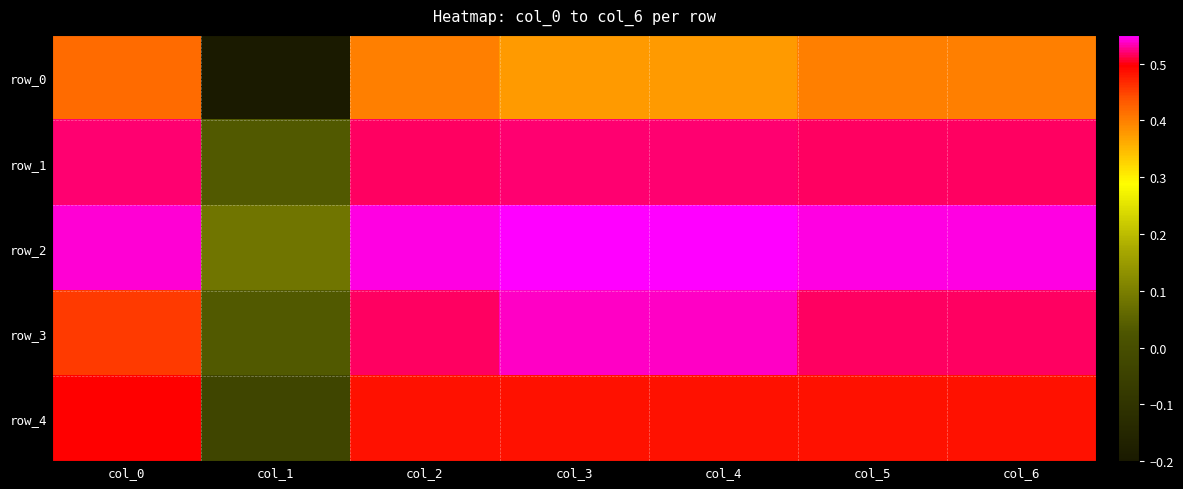

Is the value of row_0 at col_0 greater than the value of row_3 at col_2?

No